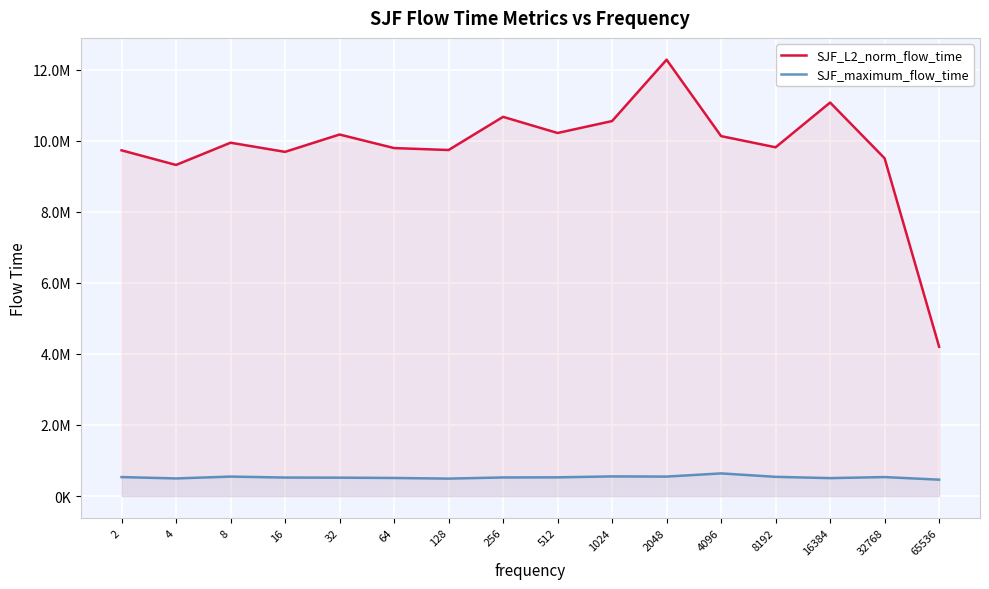

What is the sum of the SJF_maximum_flow_time values at 8 and 256?

1068916.0